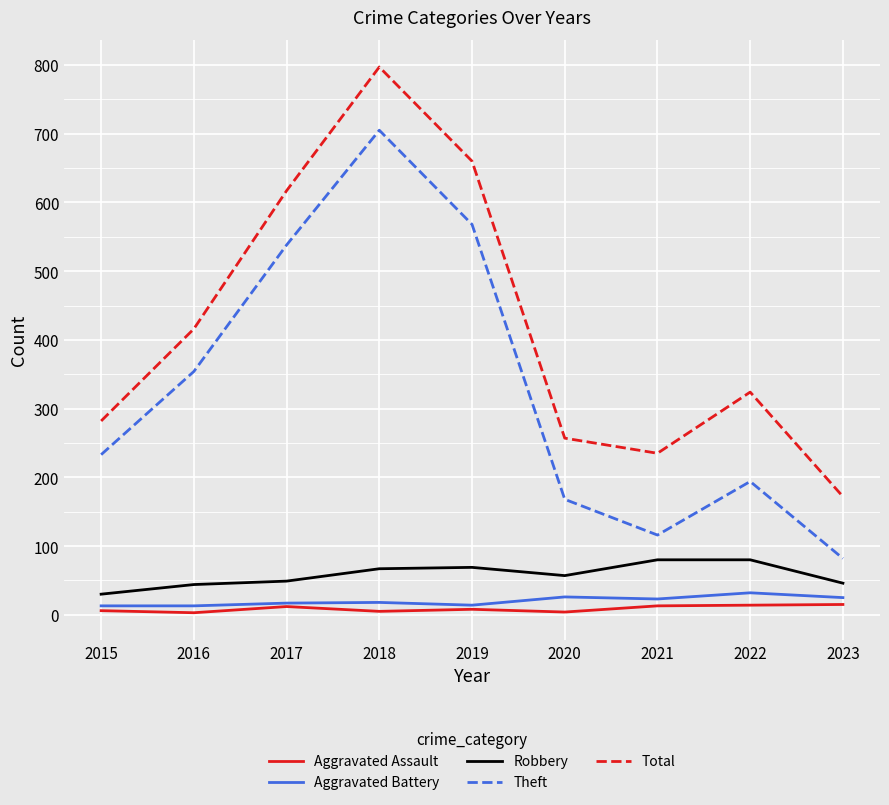

Which series has the largest total across all categories?

Total